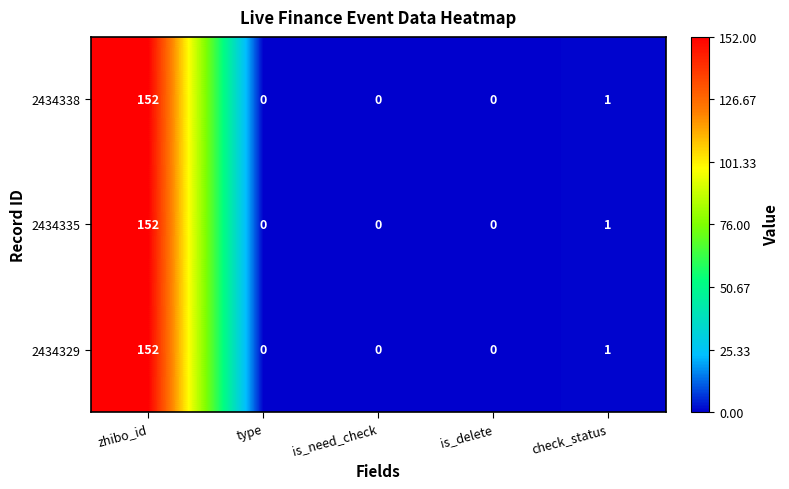

True or false: 2434335 has a value of 1 at check_status.

True